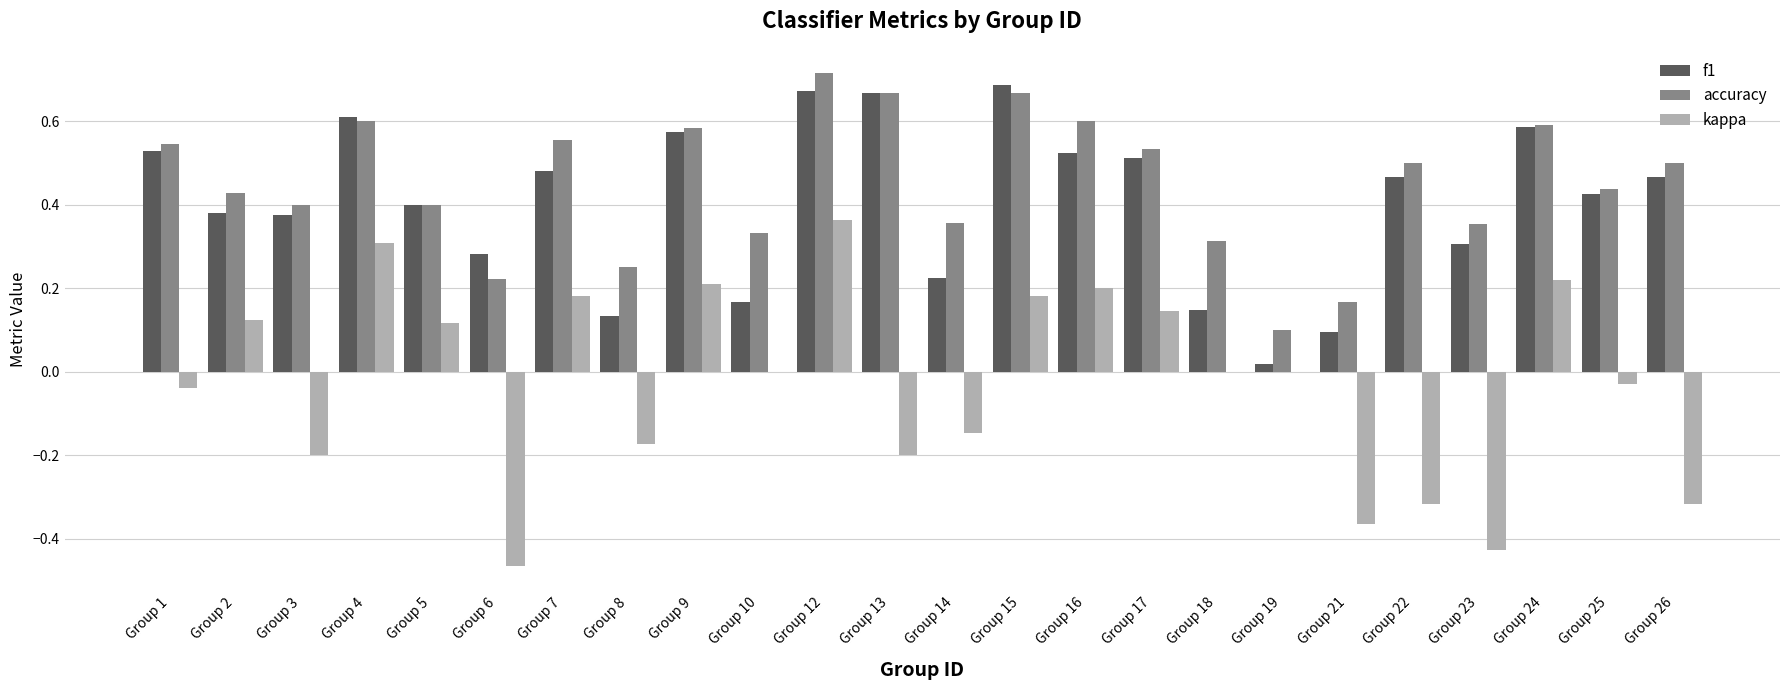

How many accuracy values are between 0 and 1?

24